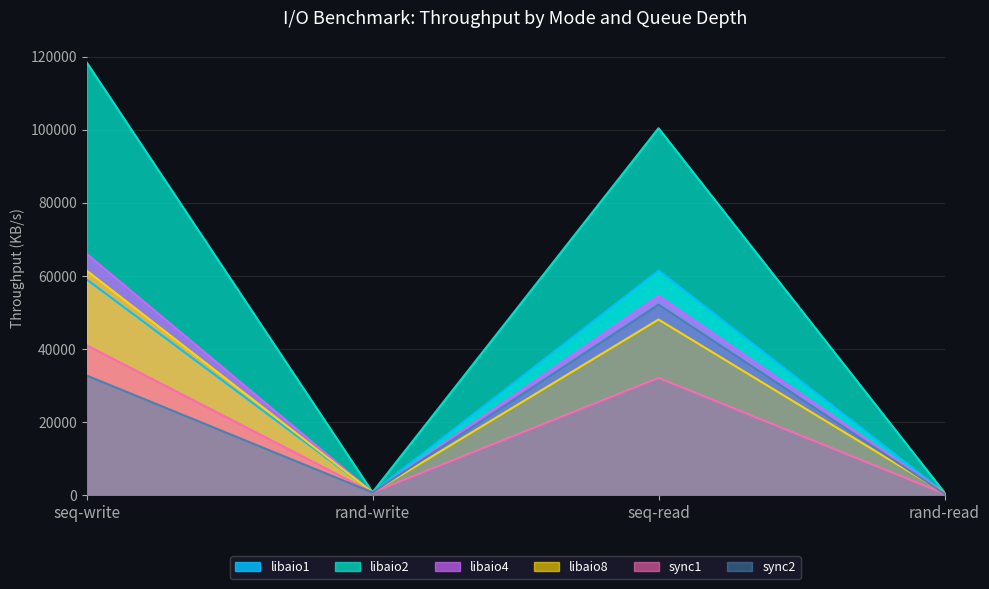

How many values in the sync1 series are below 32105?

2